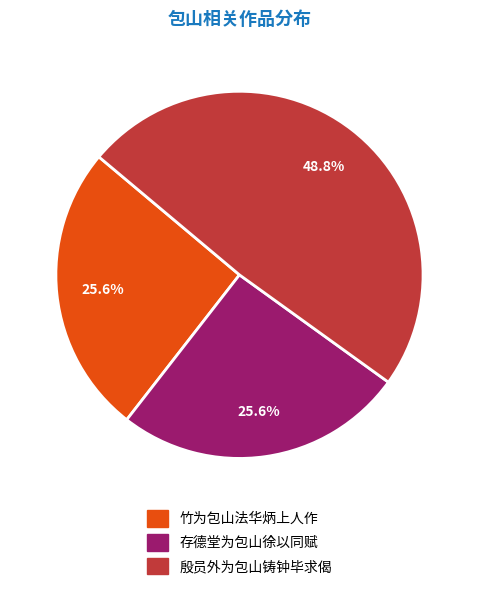

Which slice is the largest?

殷员外为包山铸钟毕求偈